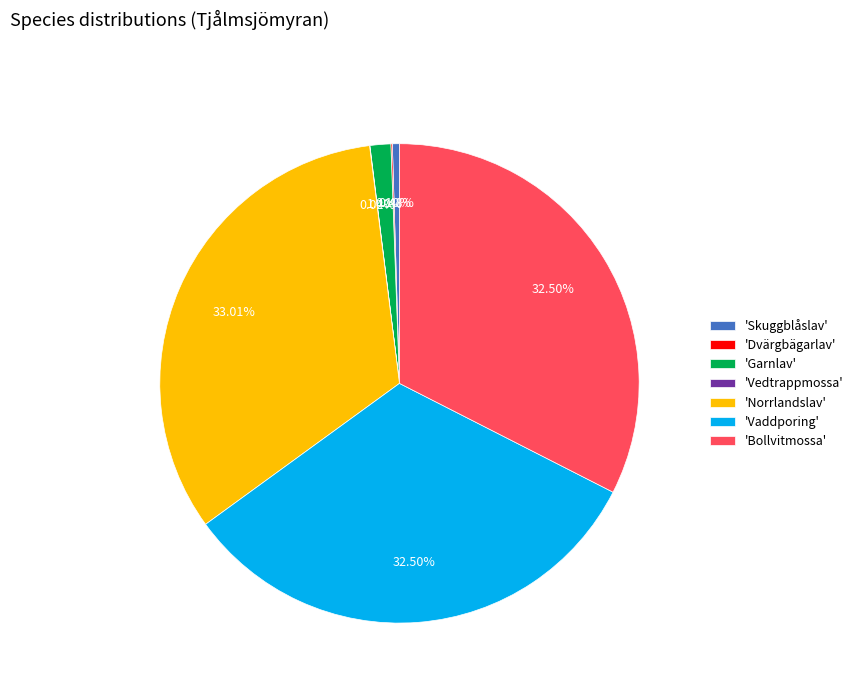

Does any single category account for the majority?

No